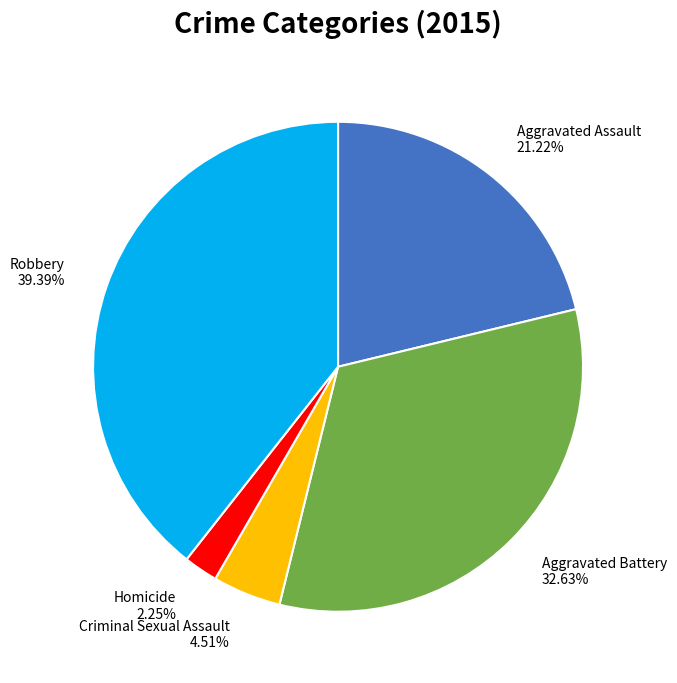

To the nearest percent, what is the difference between the Aggravated Battery and Homicide slice percentages?

30%